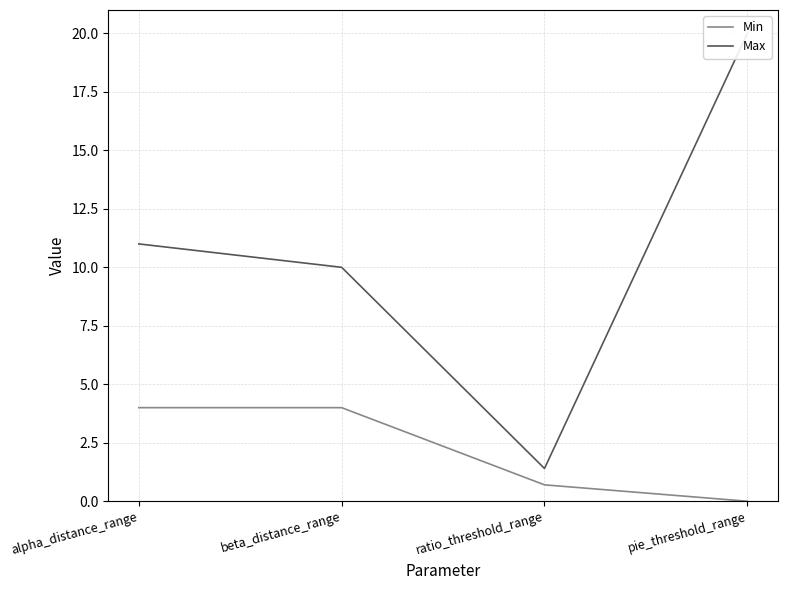

List the series in order of their overall mean, highest first.

Max, Min